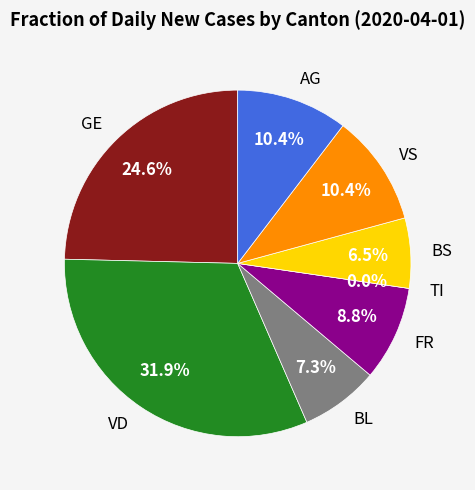

To the nearest percent, what is the difference between the largest and smallest slice percentages?

32%